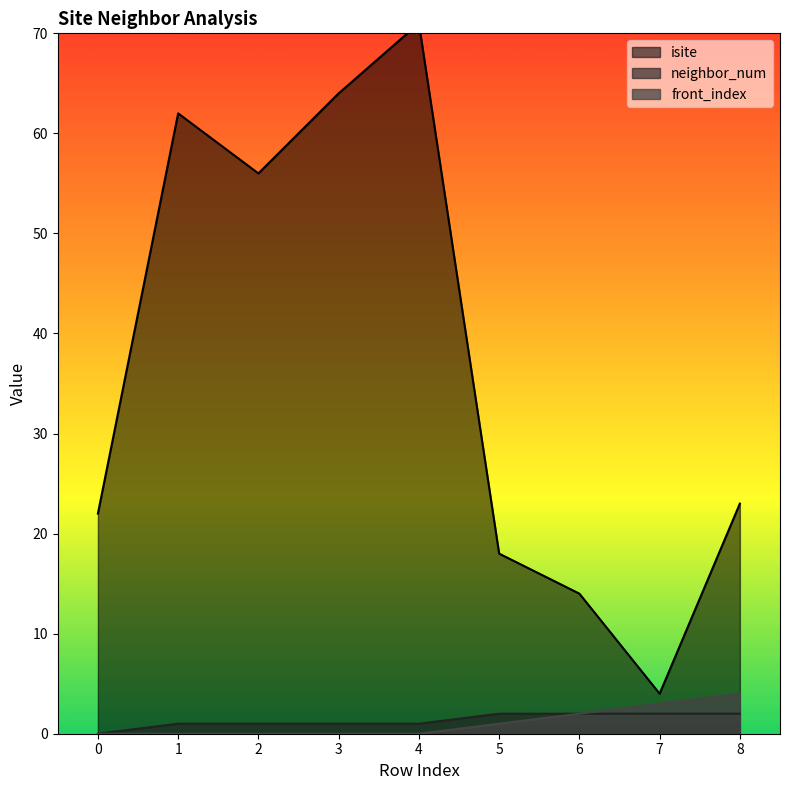

Reading left to right, what are all the values shown in this chart?

isite: 0=22	1=62	2=56	3=64	4=71	5=18	6=14	7=4	8=23
neighbor_num: 0=0	1=1	2=1	3=1	4=1	5=2	6=2	7=2	8=2
front_index: 0=0	1=0	2=0	3=0	4=0	5=1	6=2	7=3	8=4